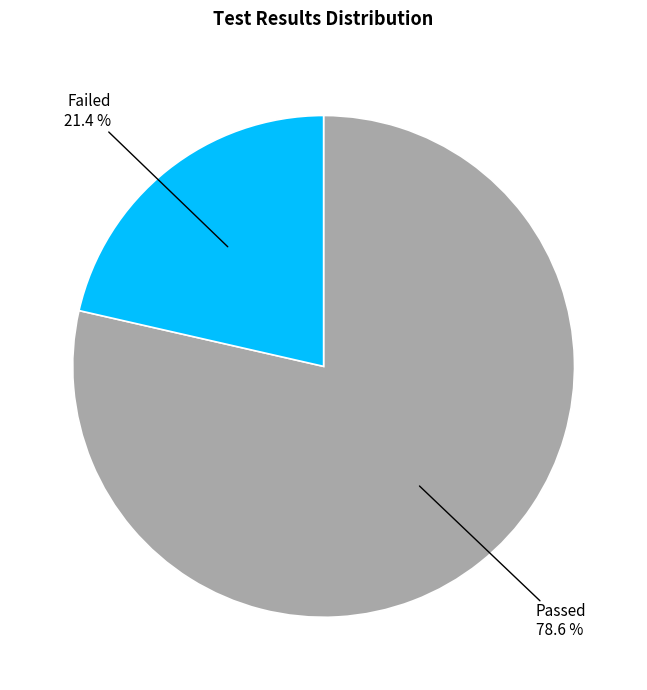

Is there a majority slice in this chart?

Yes